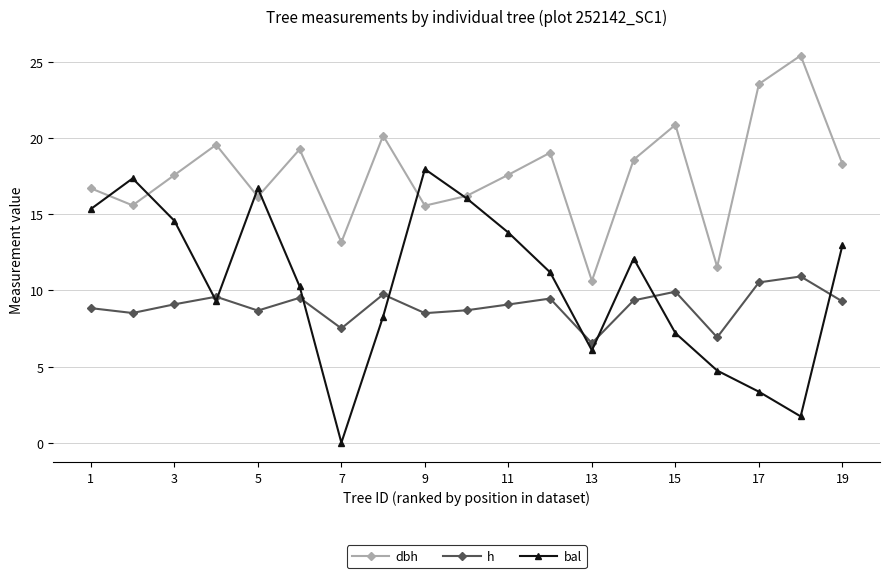

How many values in the dbh series exceed 17?

11